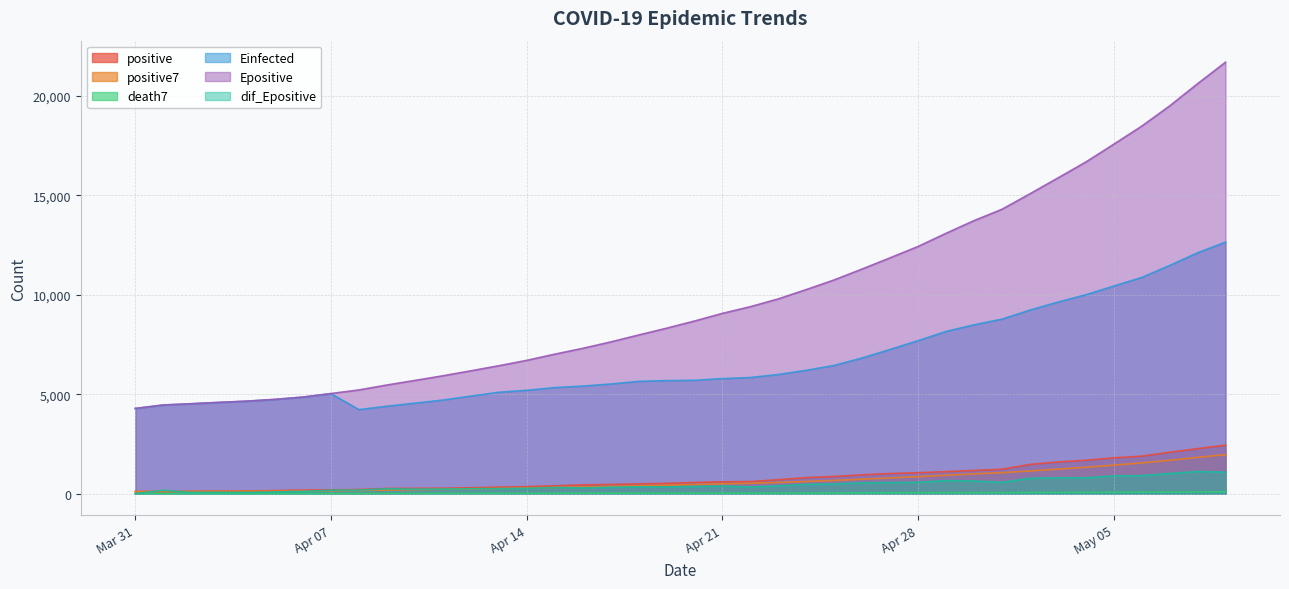

Which series has the largest range (max minus min)?

Epositive